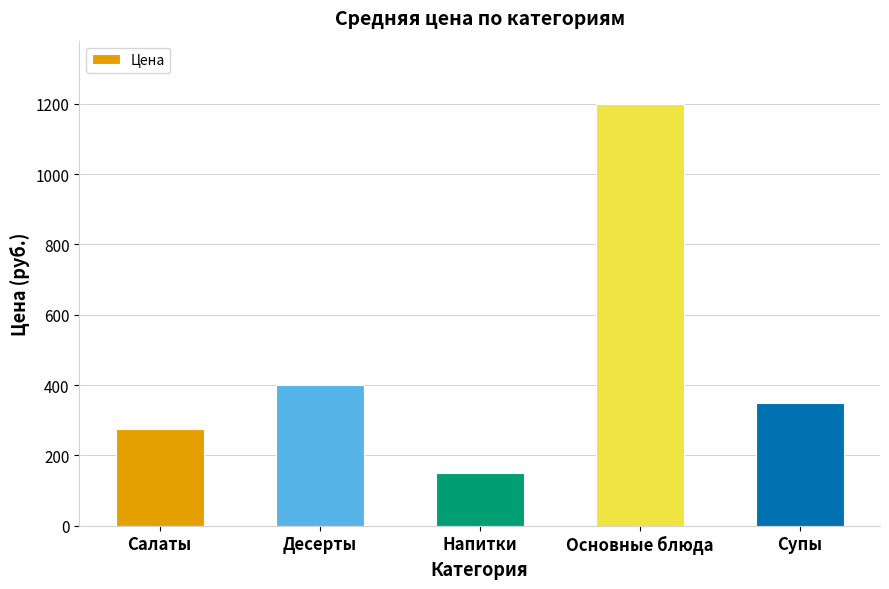

Approximately how many times larger is the value at Салаты compared to Десерты?

0.7